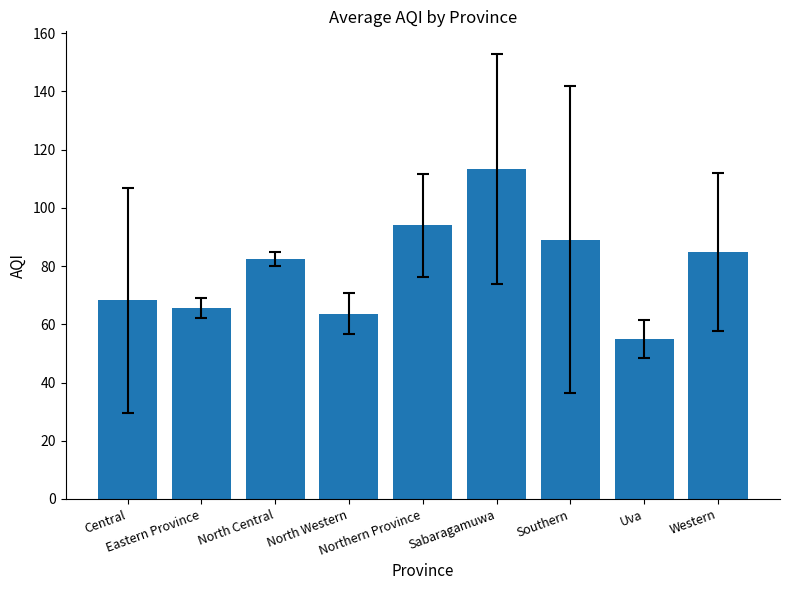

What is the maximum value shown in the chart?

113.5